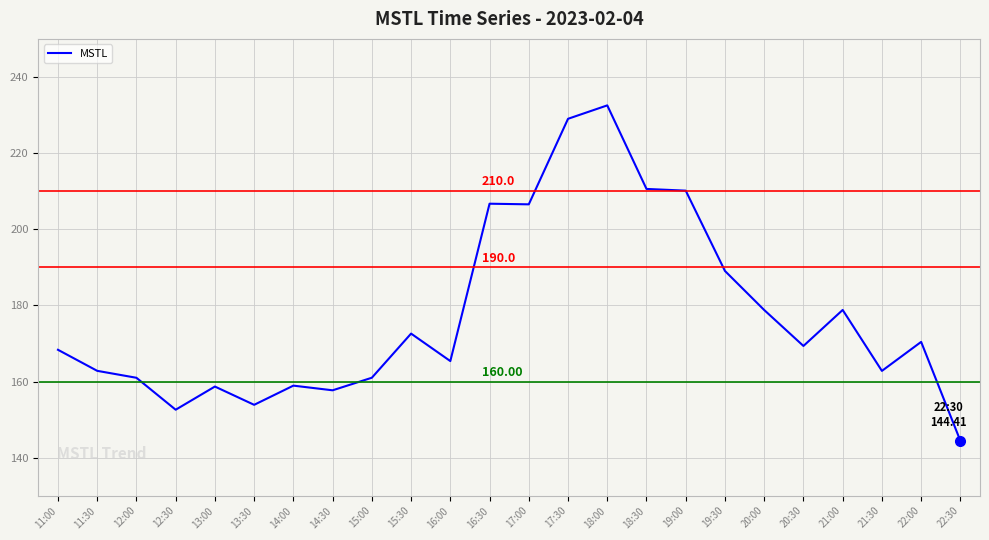

True or false: there are more than 2 points higher than both neighbors.

True